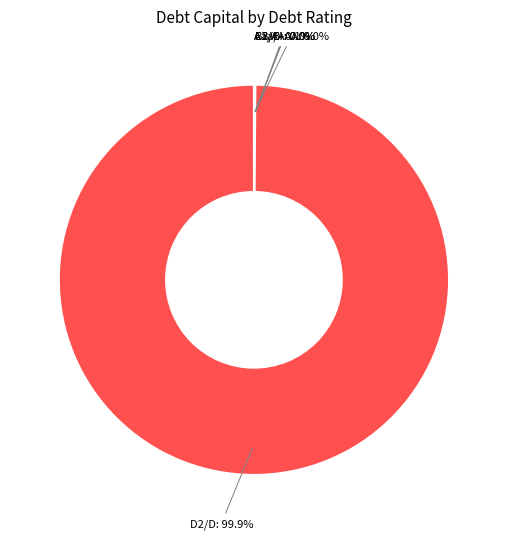

Is there a majority slice in this chart?

Yes